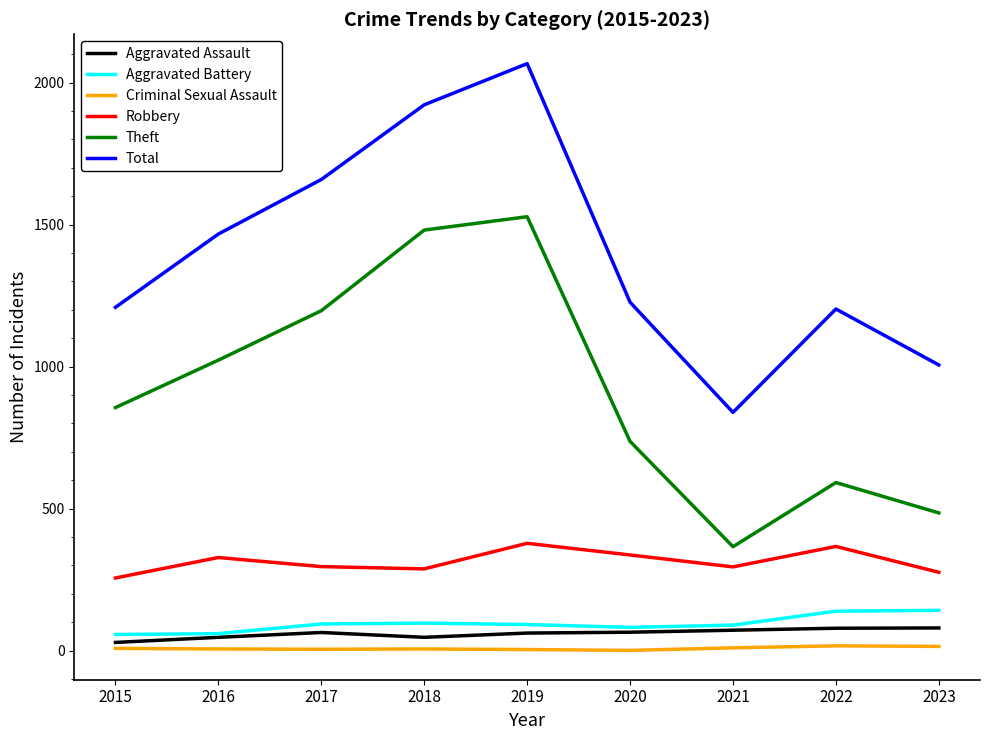

True or false: Aggravated Assault and Theft cross at least once.

False